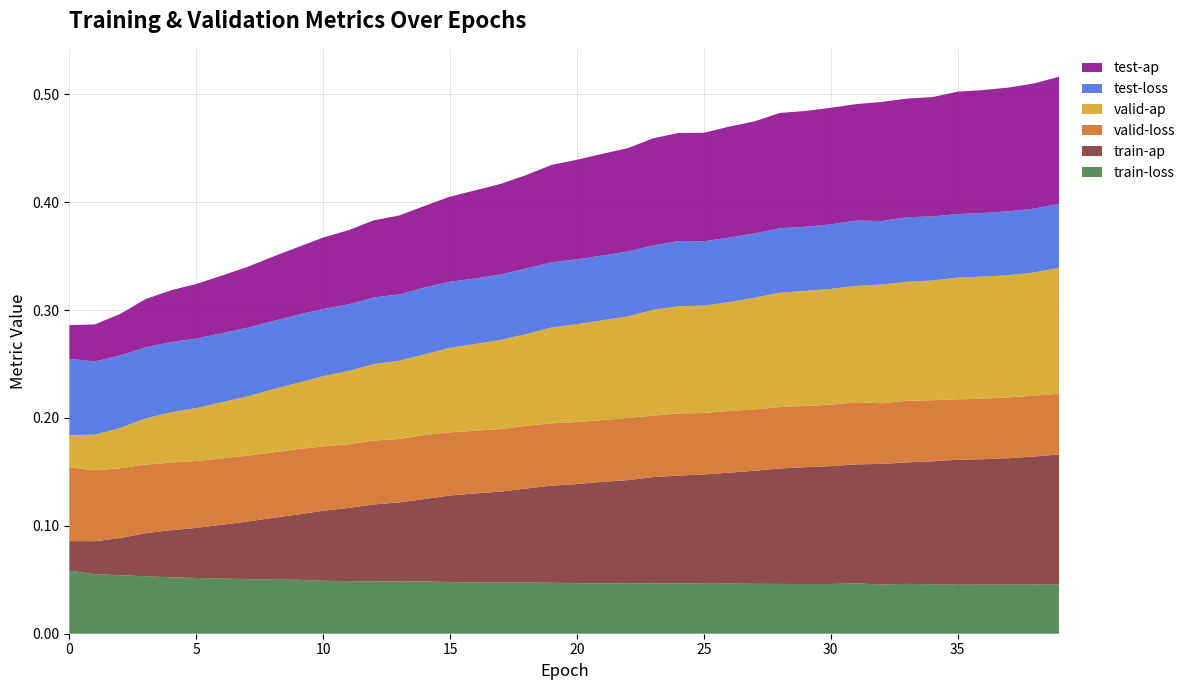

Reading left to right, extract all data points from this chart.

train-loss: 0=0.1	1=0.1	2=0.1	3=0.1	4=0.1	5=0.1	6=0.1	7=0.1	8=0.1	9=0.1	10=0.0	11=0.0	12=0.0	13=0.0	14=0.0	15=0.0	16=0.0	17=0.0	18=0.0	19=0.0	20=0.0	21=0.0	22=0.0	23=0.0	24=0.0	25=0.0	26=0.0	27=0.0	28=0.0	29=0.0	30=0.0	31=0.0	32=0.0	33=0.0	34=0.0	35=0.0	36=0.0	37=0.0	38=0.0	39=0.0
train-ap: 0=0.0	1=0.0	2=0.0	3=0.0	4=0.0	5=0.0	6=0.0	7=0.1	8=0.1	9=0.1	10=0.1	11=0.1	12=0.1	13=0.1	14=0.1	15=0.1	16=0.1	17=0.1	18=0.1	19=0.1	20=0.1	21=0.1	22=0.1	23=0.1	24=0.1	25=0.1	26=0.1	27=0.1	28=0.1	29=0.1	30=0.1	31=0.1	32=0.1	33=0.1	34=0.1	35=0.1	36=0.1	37=0.1	38=0.1	39=0.1
valid-loss: 0=0.1	1=0.1	2=0.1	3=0.1	4=0.1	5=0.1	6=0.1	7=0.1	8=0.1	9=0.1	10=0.1	11=0.1	12=0.1	13=0.1	14=0.1	15=0.1	16=0.1	17=0.1	18=0.1	19=0.1	20=0.1	21=0.1	22=0.1	23=0.1	24=0.1	25=0.1	26=0.1	27=0.1	28=0.1	29=0.1	30=0.1	31=0.1	32=0.1	33=0.1	34=0.1	35=0.1	36=0.1	37=0.1	38=0.1	39=0.1
valid-ap: 0=0.0	1=0.0	2=0.0	3=0.0	4=0.0	5=0.0	6=0.1	7=0.1	8=0.1	9=0.1	10=0.1	11=0.1	12=0.1	13=0.1	14=0.1	15=0.1	16=0.1	17=0.1	18=0.1	19=0.1	20=0.1	21=0.1	22=0.1	23=0.1	24=0.1	25=0.1	26=0.1	27=0.1	28=0.1	29=0.1	30=0.1	31=0.1	32=0.1	33=0.1	34=0.1	35=0.1	36=0.1	37=0.1	38=0.1	39=0.1
test-loss: 0=0.1	1=0.1	2=0.1	3=0.1	4=0.1	5=0.1	6=0.1	7=0.1	8=0.1	9=0.1	10=0.1	11=0.1	12=0.1	13=0.1	14=0.1	15=0.1	16=0.1	17=0.1	18=0.1	19=0.1	20=0.1	21=0.1	22=0.1	23=0.1	24=0.1	25=0.1	26=0.1	27=0.1	28=0.1	29=0.1	30=0.1	31=0.1	32=0.1	33=0.1	34=0.1	35=0.1	36=0.1	37=0.1	38=0.1	39=0.1
test-ap: 0=0.0	1=0.0	2=0.0	3=0.0	4=0.0	5=0.1	6=0.1	7=0.1	8=0.1	9=0.1	10=0.1	11=0.1	12=0.1	13=0.1	14=0.1	15=0.1	16=0.1	17=0.1	18=0.1	19=0.1	20=0.1	21=0.1	22=0.1	23=0.1	24=0.1	25=0.1	26=0.1	27=0.1	28=0.1	29=0.1	30=0.1	31=0.1	32=0.1	33=0.1	34=0.1	35=0.1	36=0.1	37=0.1	38=0.1	39=0.1